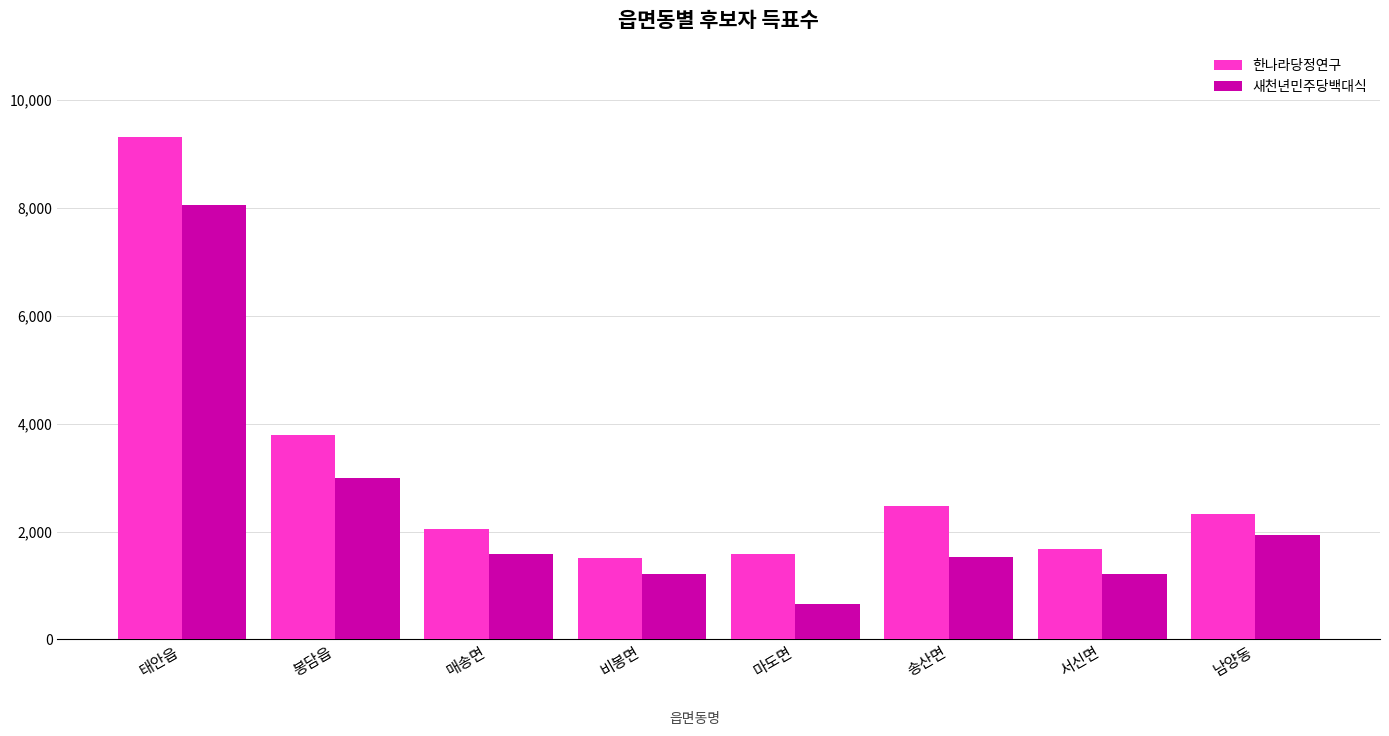

How many values in the 한나라당정연구 series are below 2325?

4